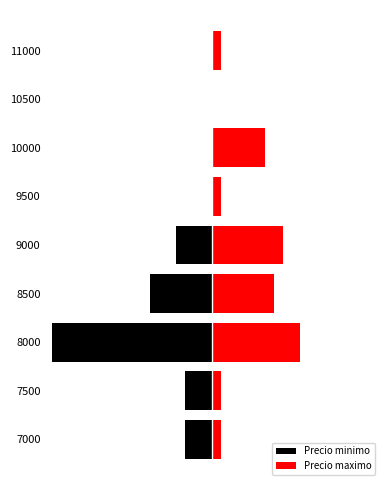

The Precio minimo series shows -5 at 7000. True or false?

False